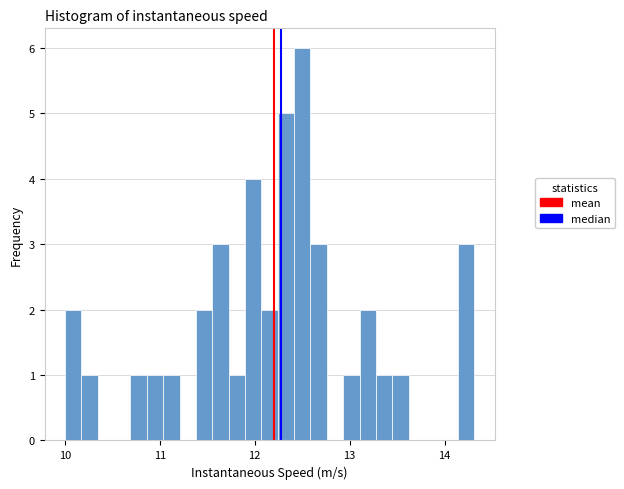

Read against the x-axis, roughly where is the centre of the tallest bar?

12.5